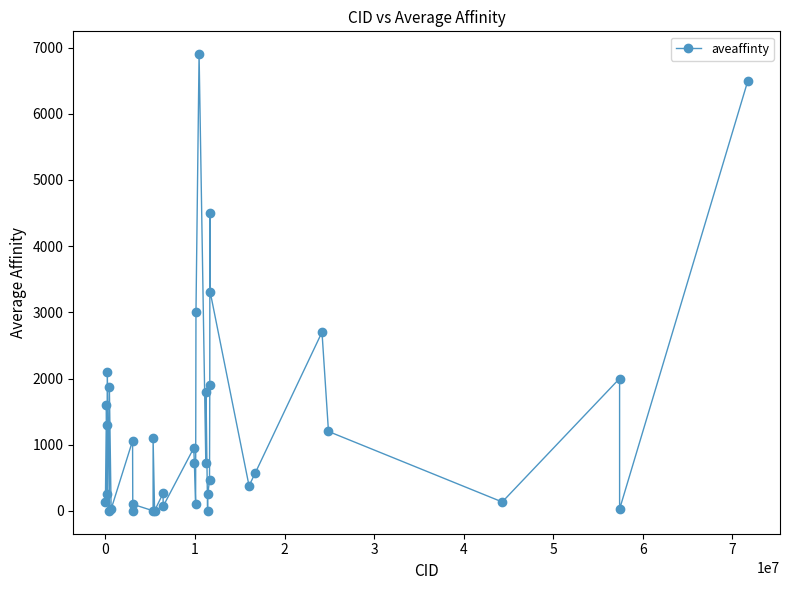

True or false: the data has more than 0 interior local peaks.

True